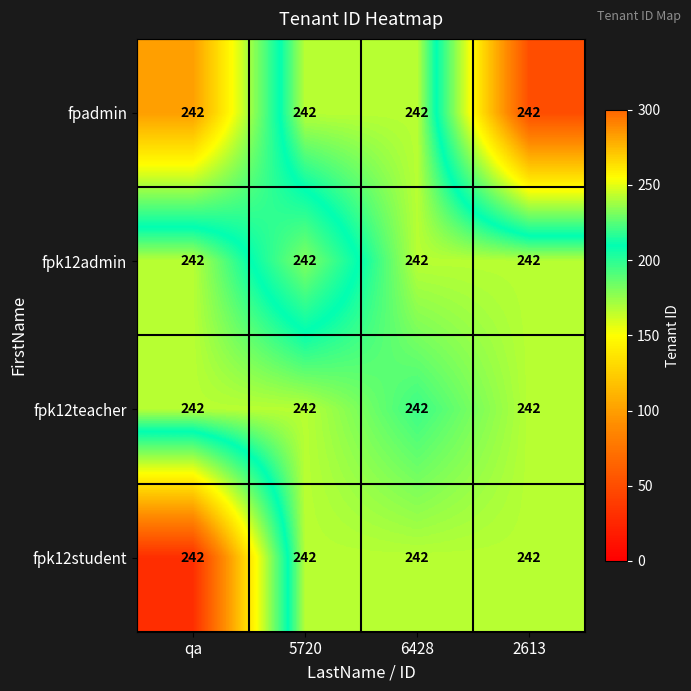

Is it true that fpk12admin equals 332 at 2613?

False